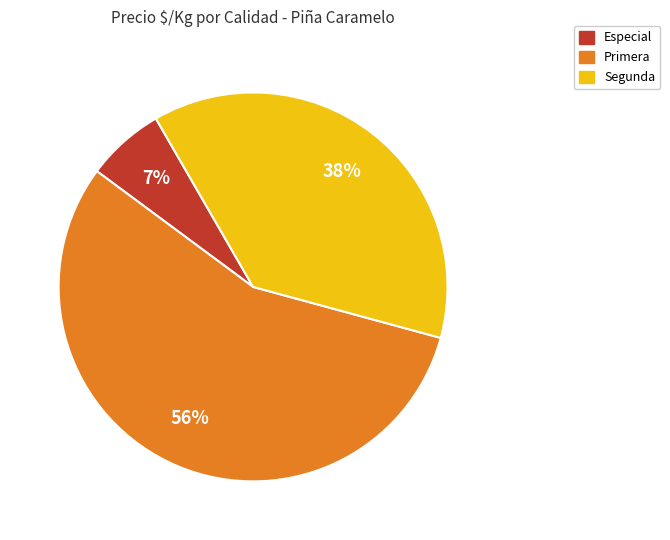

Is there a majority slice in this chart?

Yes